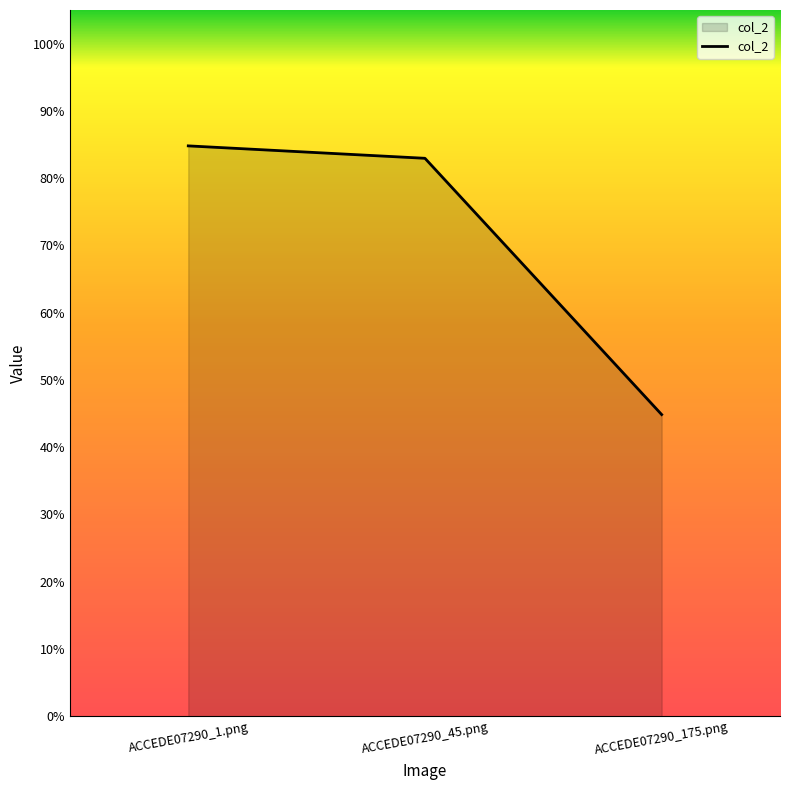

List the labels in order of value, smallest first.

ACCEDE07290_175.png, ACCEDE07290_45.png, ACCEDE07290_1.png